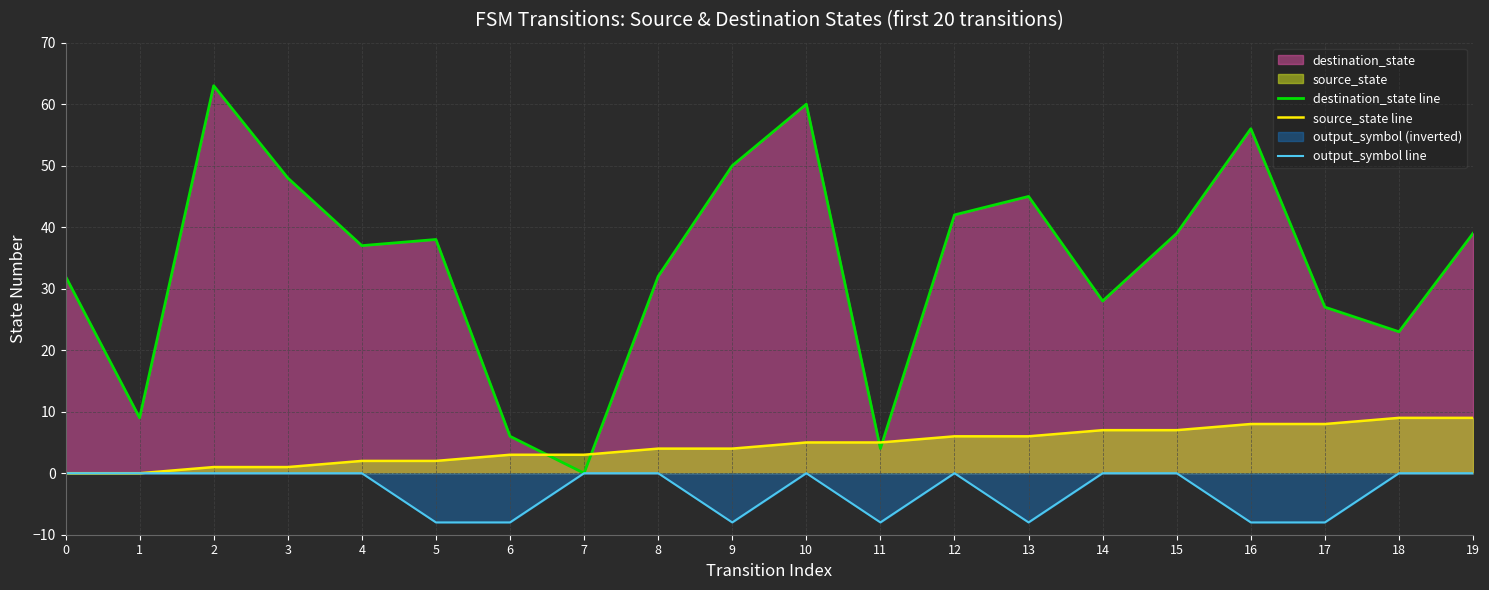

Is it true that output_symbol line equals -8 at 17?

True